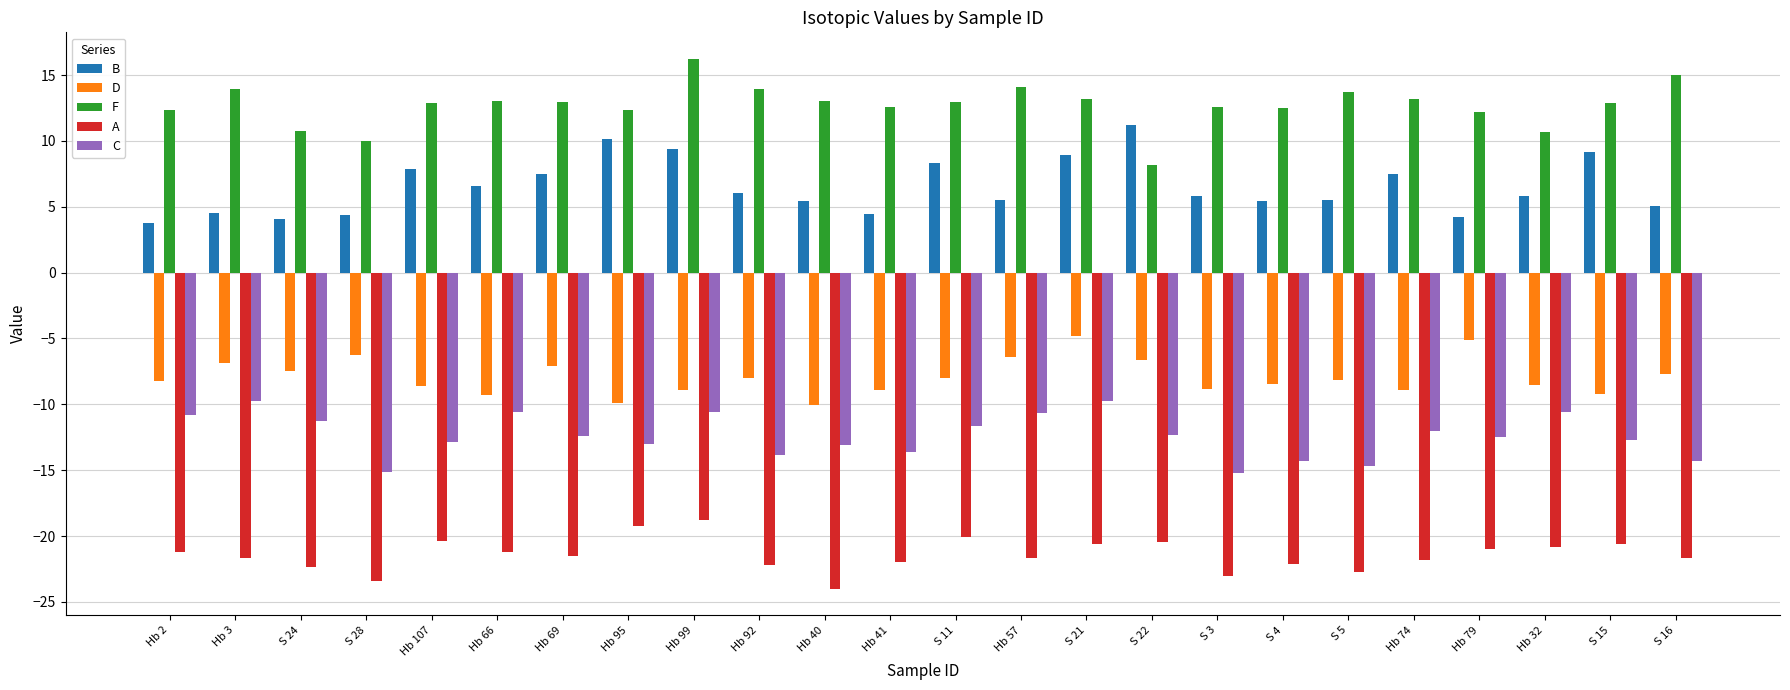

Are the bars horizontal?

No